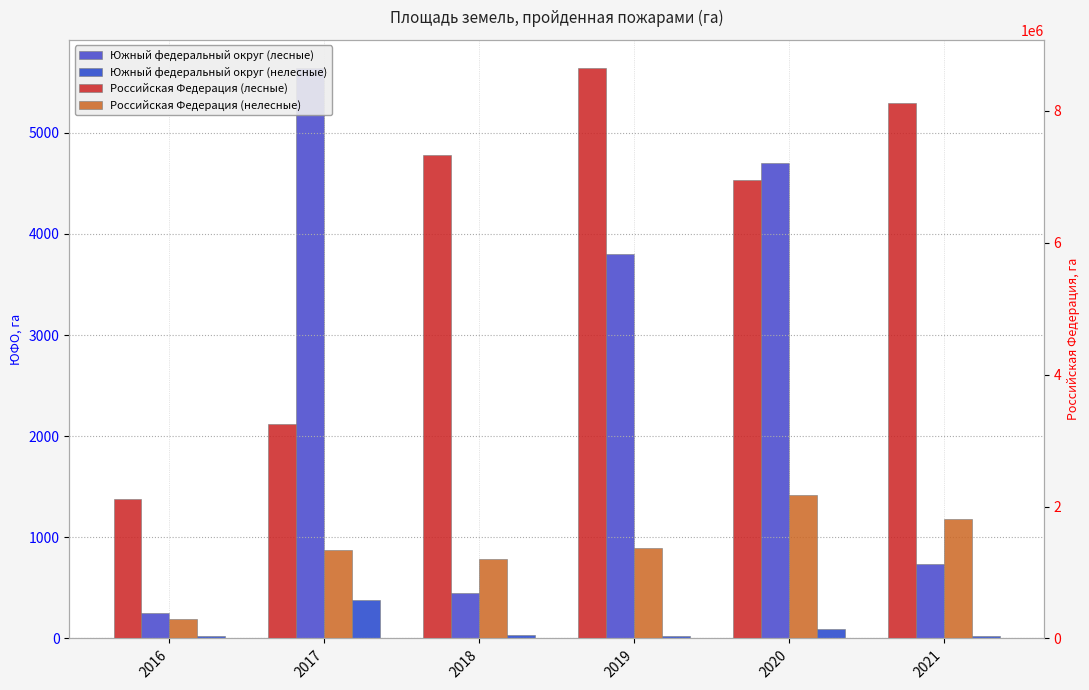

Is the value of Российская Федерация (нелесные) at 2019 greater than the value of Российская Федерация (лесные) at 2019?

No